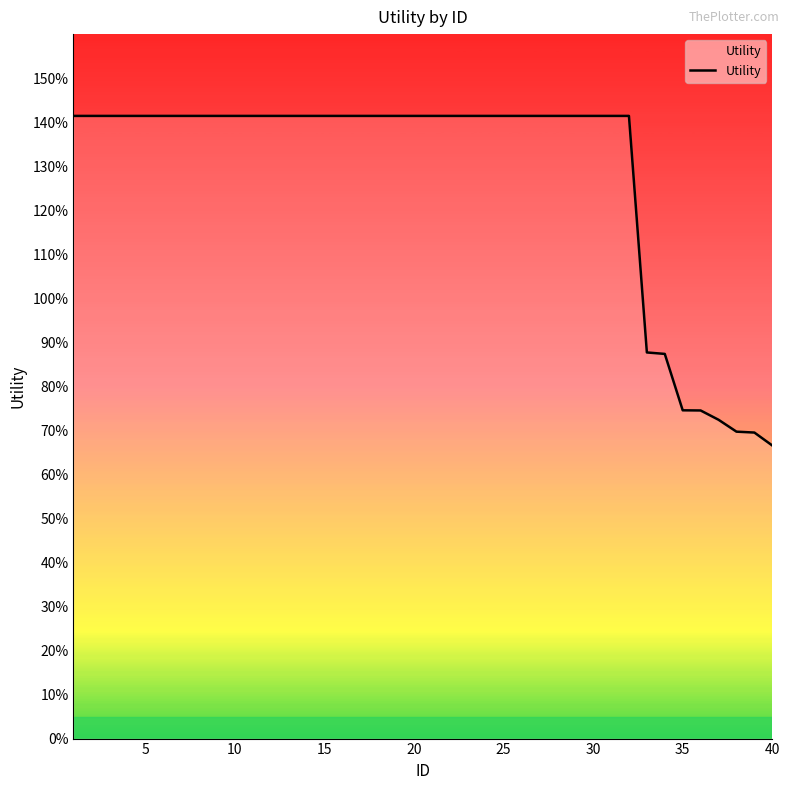

Is this an area chart (filled region under the line)?

Yes